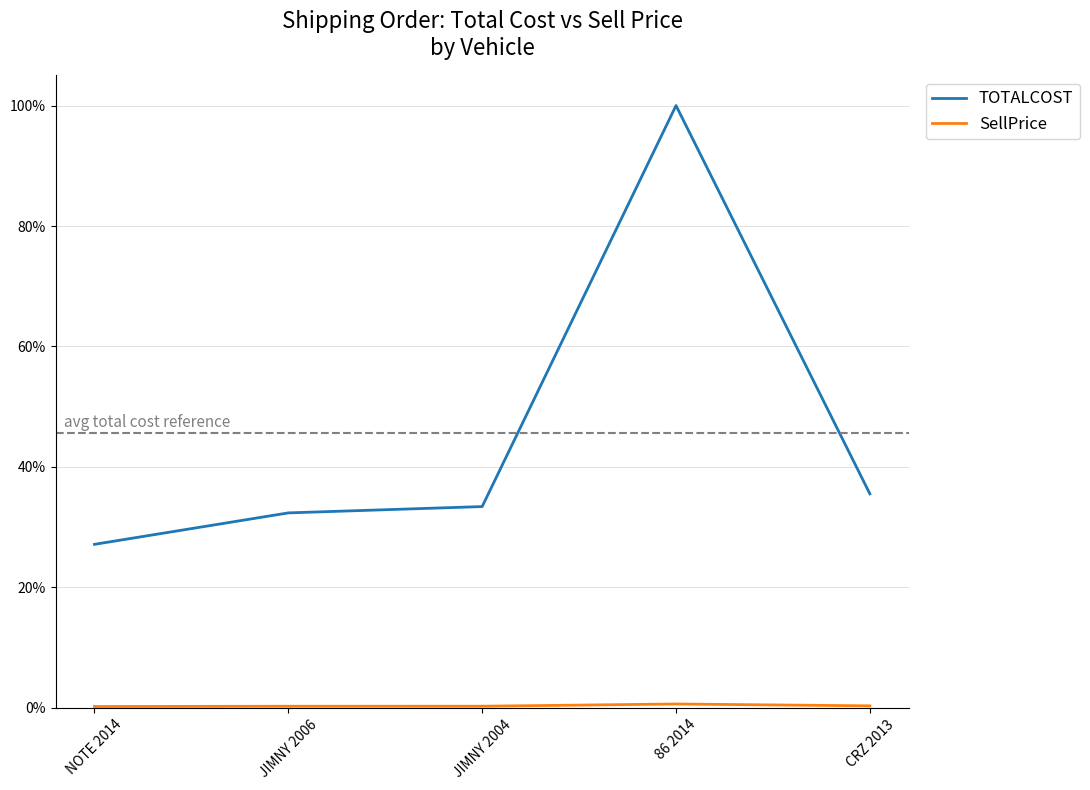

Which has a higher value, NOTE 2014 or JIMNY 2004?

JIMNY 2004